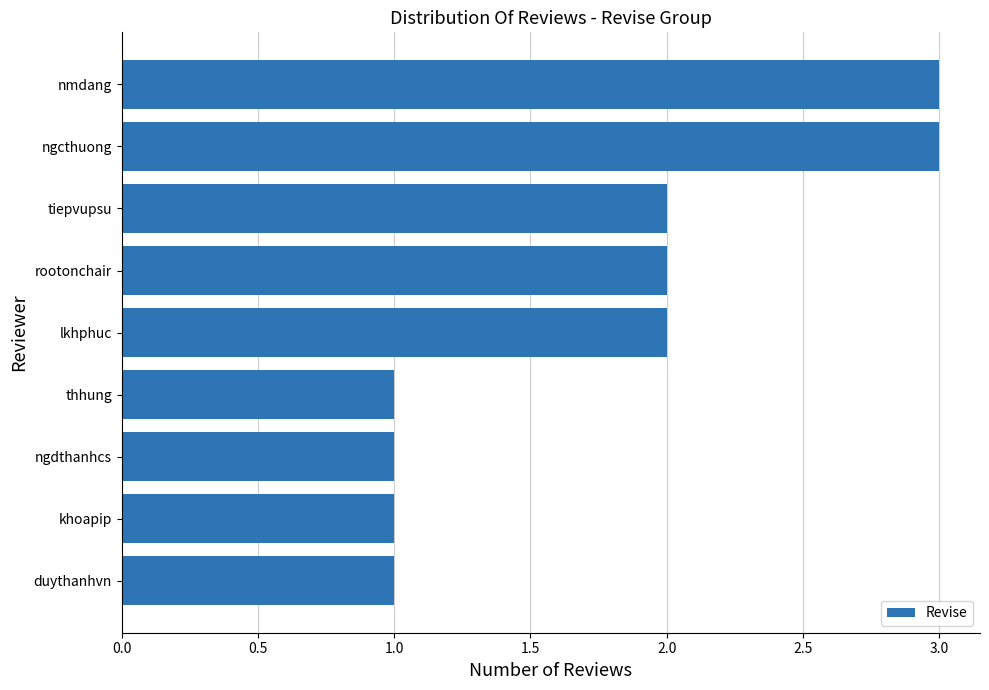

Which has a higher value, khoapip or rootonchair?

rootonchair